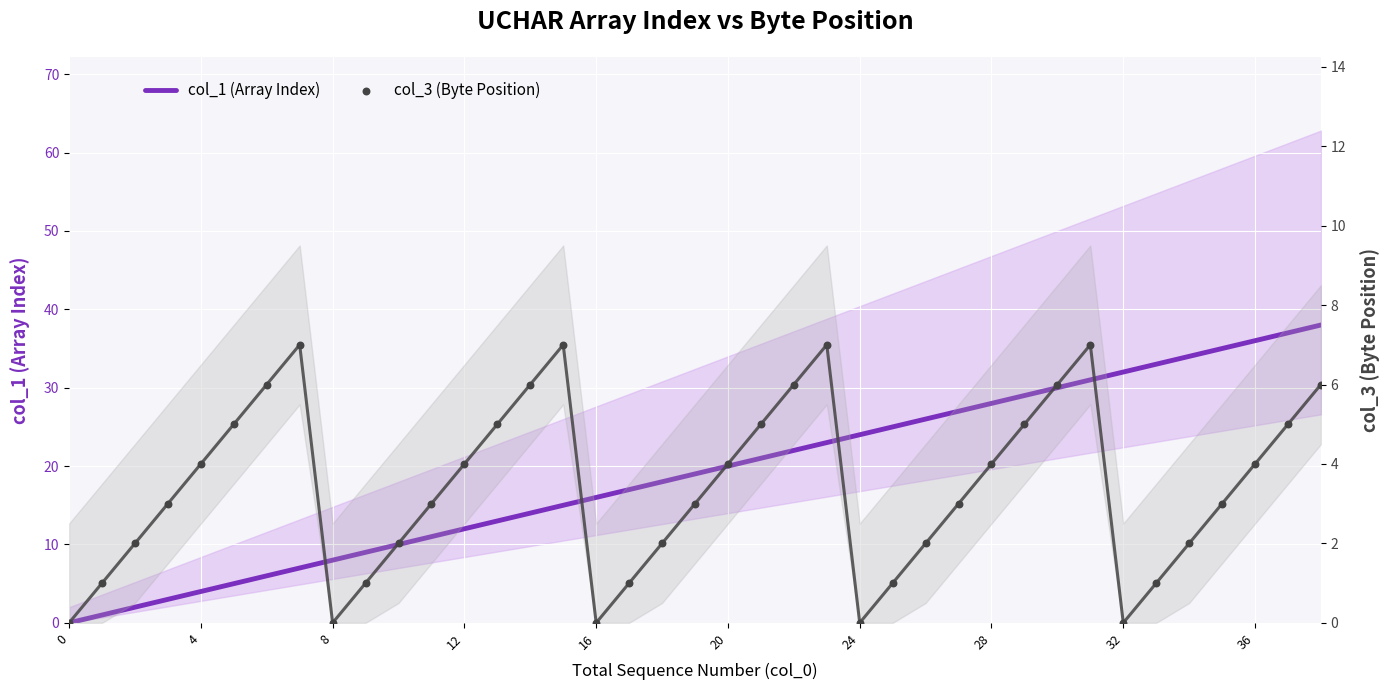

Which series has the largest Y range (max minus min)?

col_1 (Array Index)